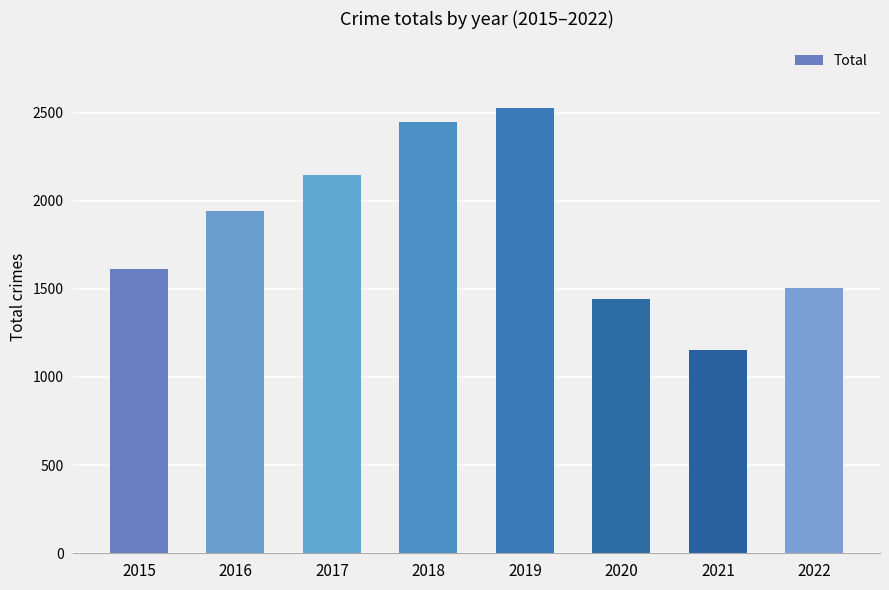

What is the approximate value at 2017, to the nearest 100?

2100